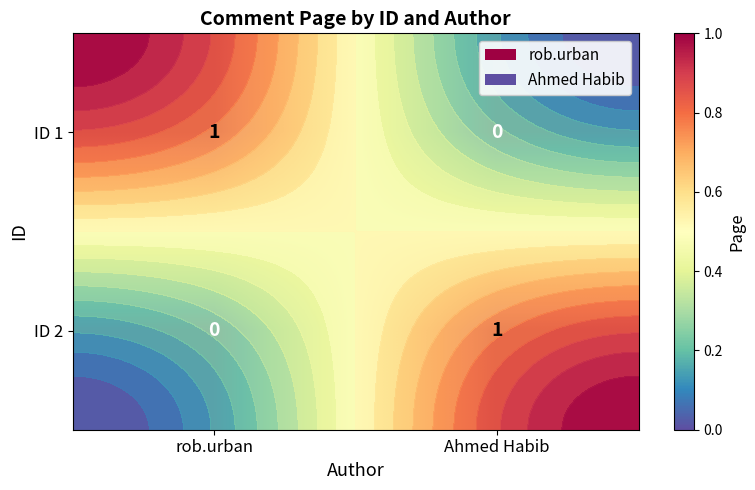

How many distinct data groups are displayed?

2